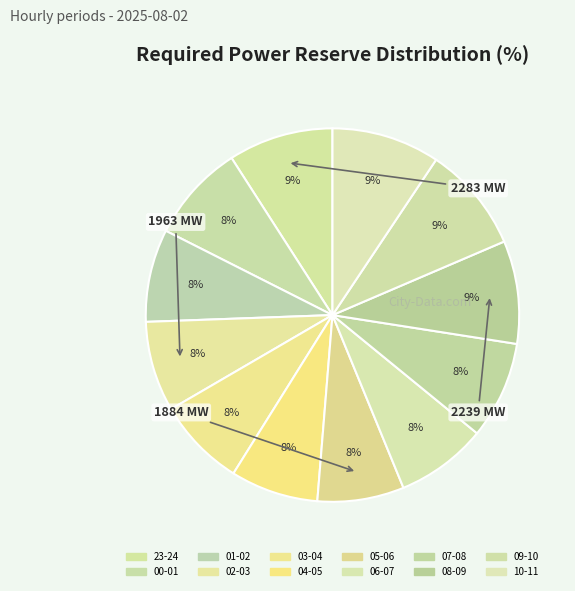

Which slice is the largest?

10-11